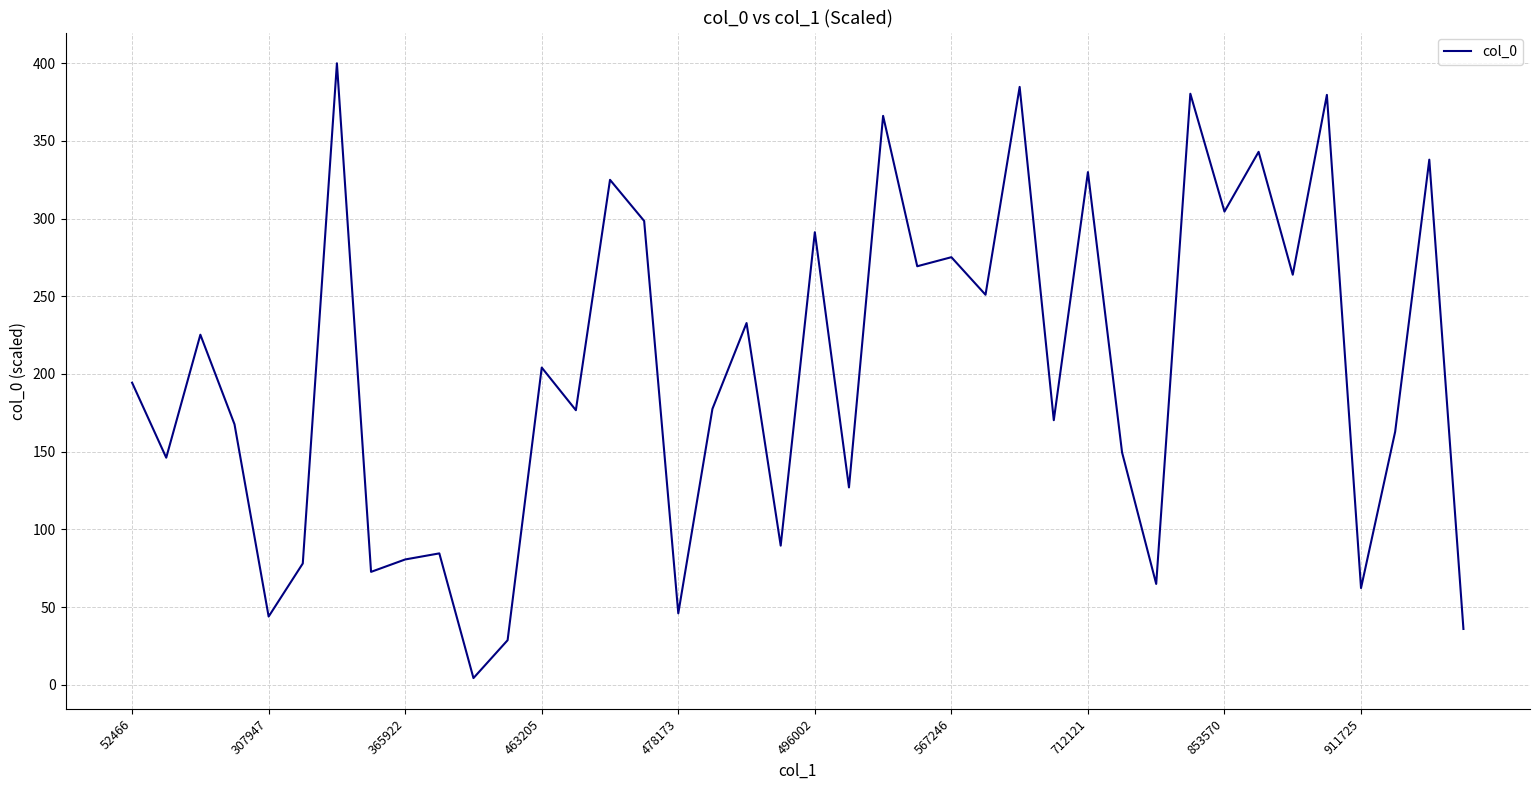

What is the difference between the maximum and minimum values?

395.7